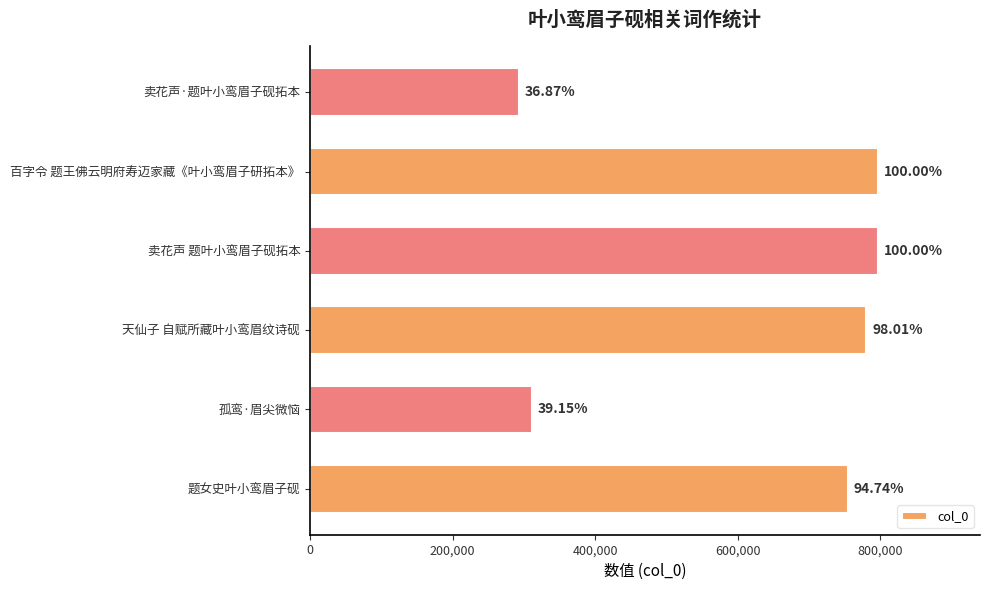

How many bars are there in total?

6